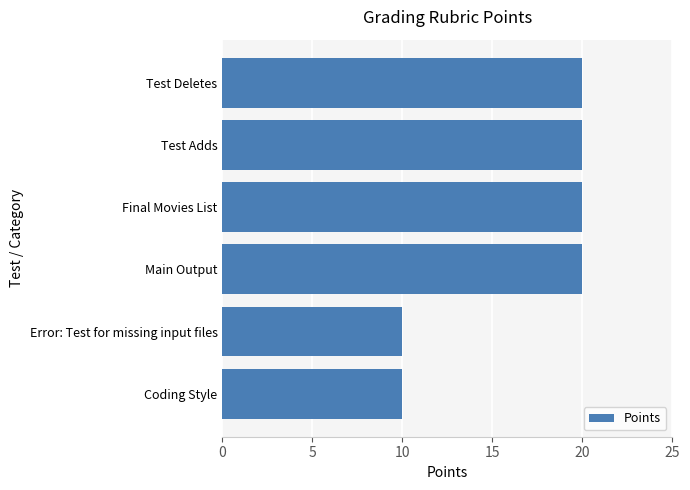

What is the maximum value shown in the chart?

20